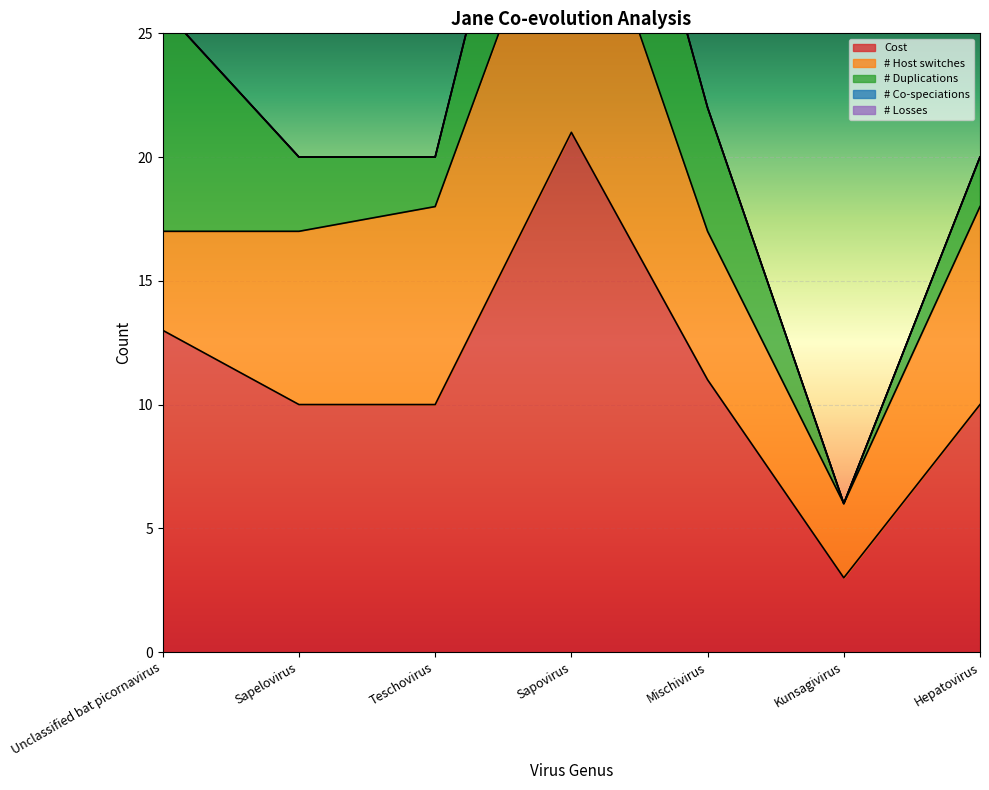

What is the total value across all series at Mischivirus?

22